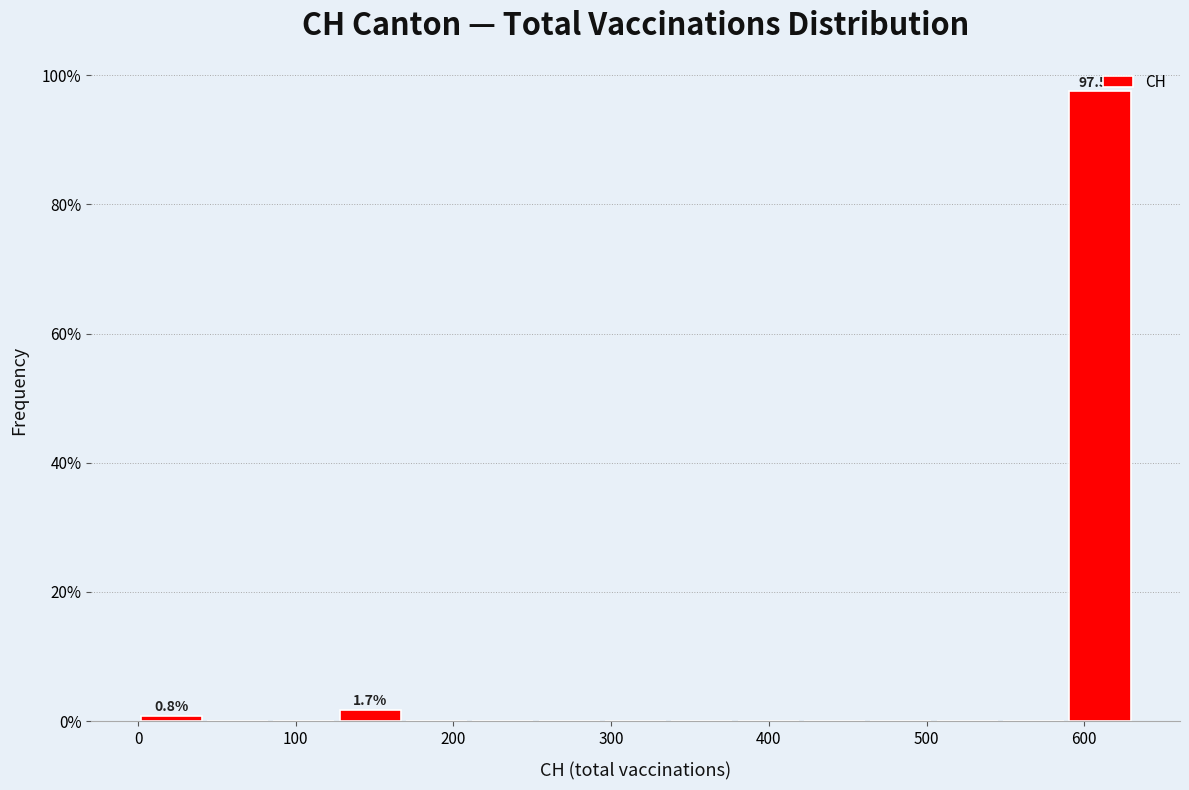

Which range on the x-axis has the tallest bar?

590 to 630